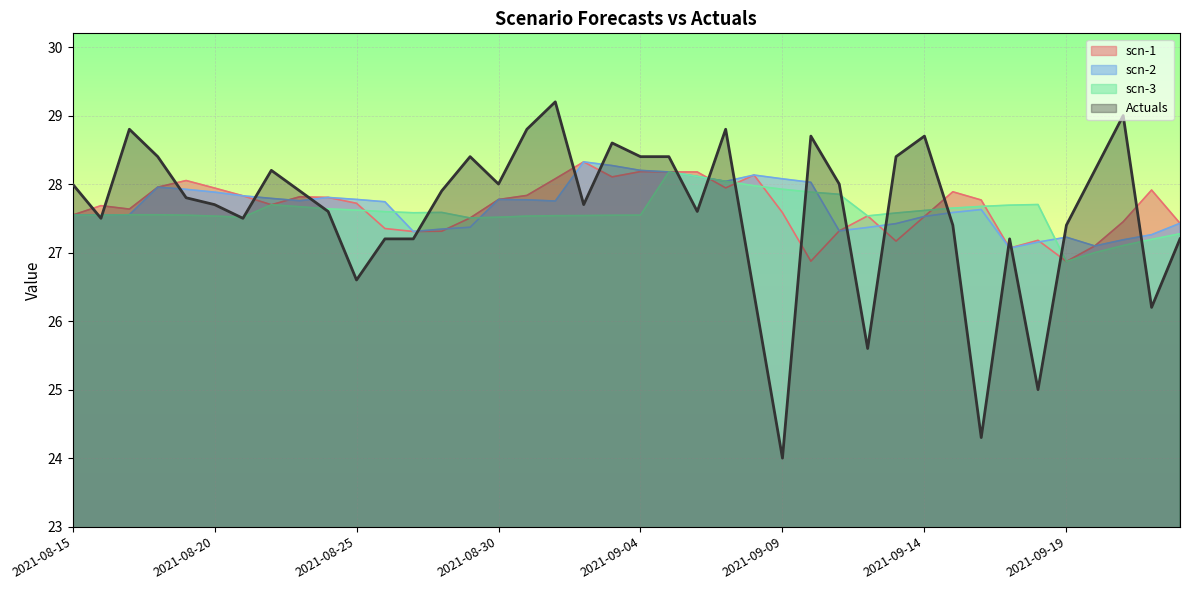

Where is scn-2 nearest to the value 27?

2021-09-17